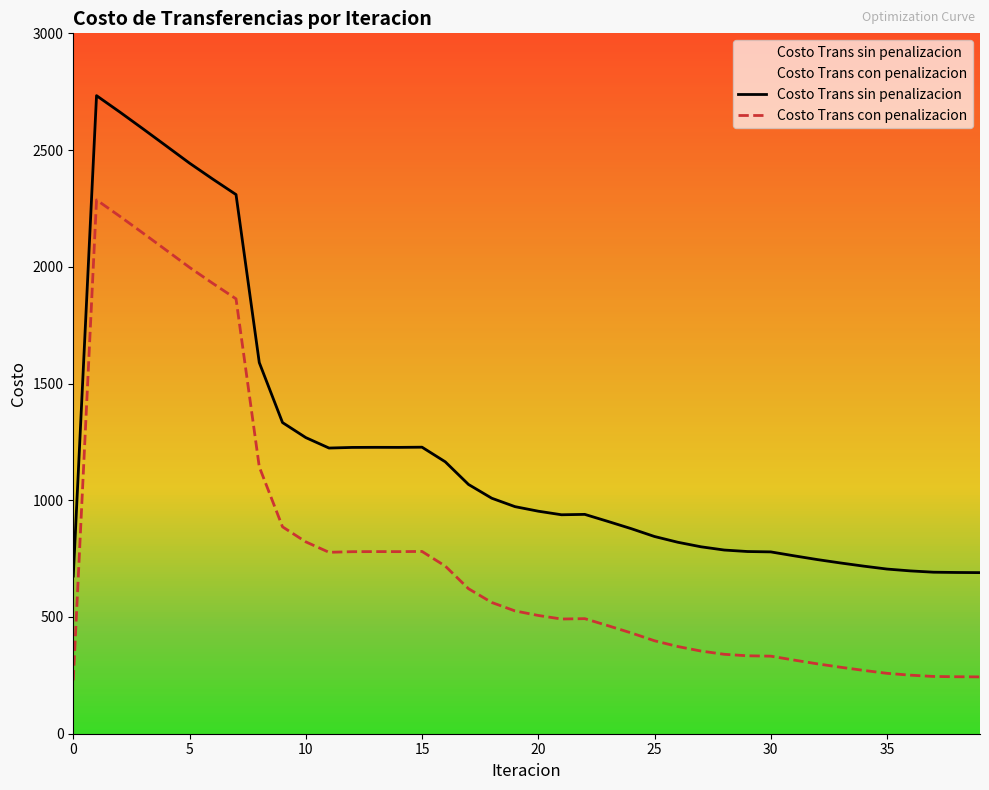

How many series are shown in this chart?

2